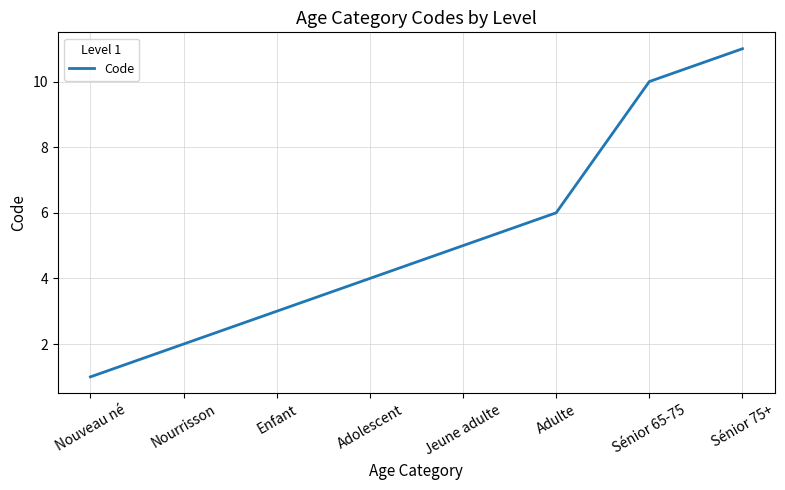

List the labels in order of value, largest first.

Sénior 75+, Sénior 65-75, Adulte, Jeune adulte, Adolescent, Enfant, Nourrisson, Nouveau né